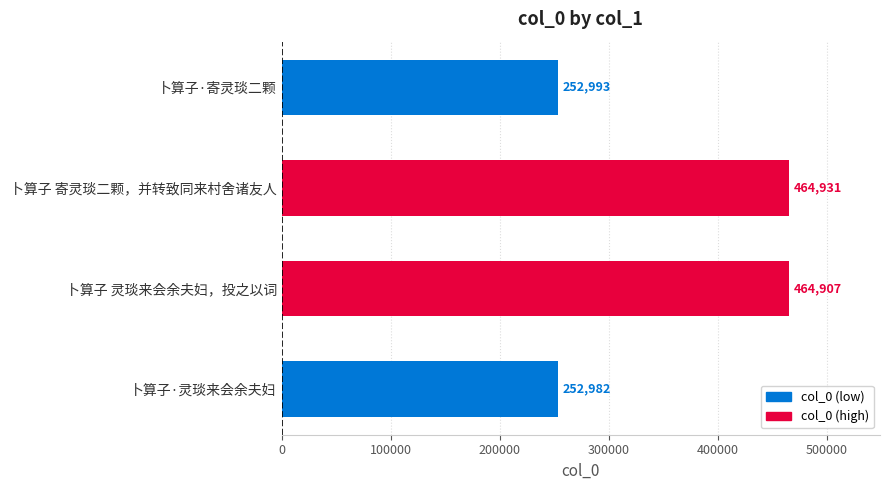

What value does the data have at 卜算子·灵琰来会余夫妇, to the nearest 10?

252980